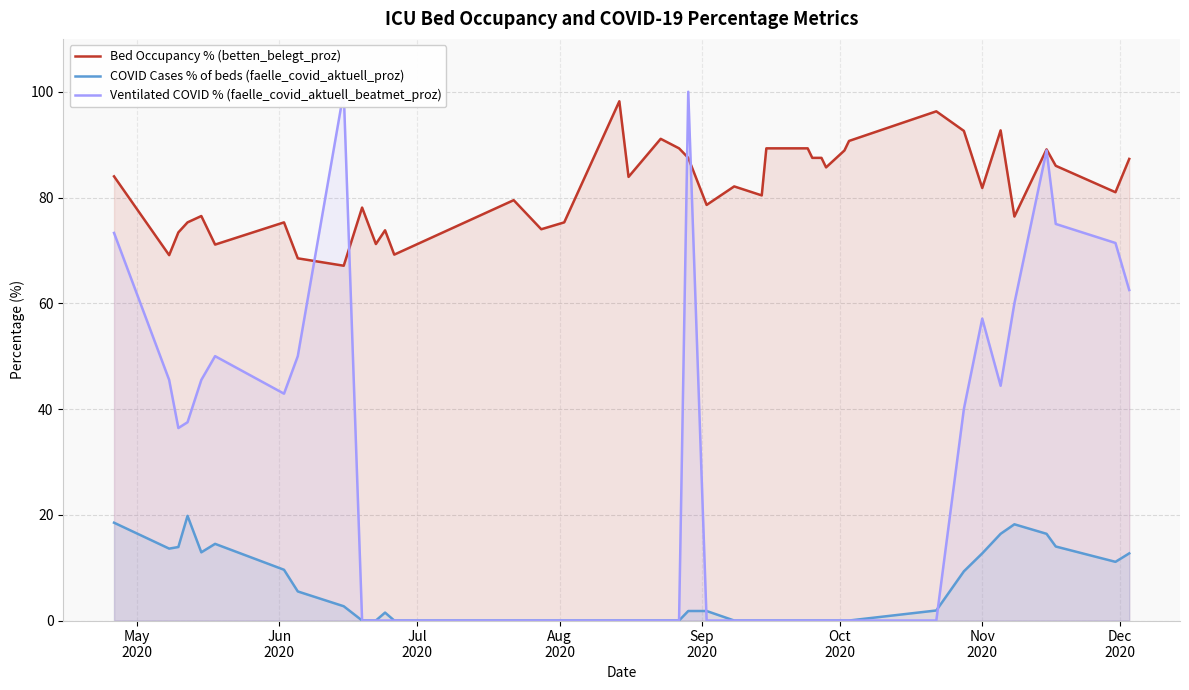

What is the maximum value for Bed Occupancy % (betten_belegt_proz)?

98.2